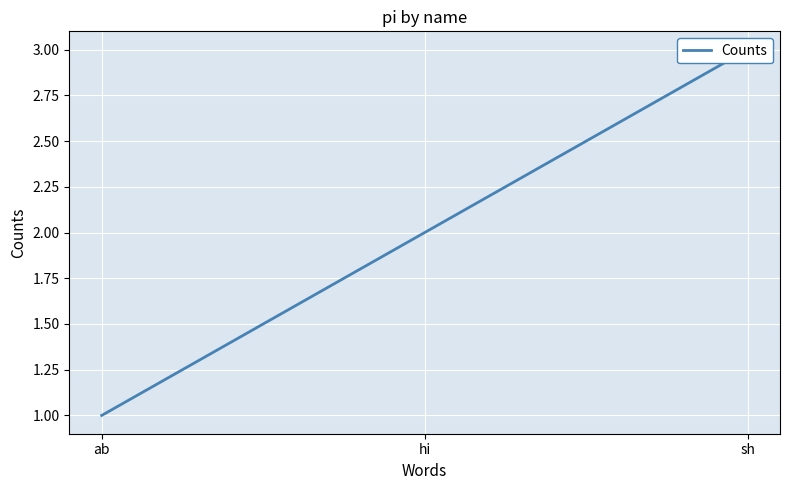

Approximately how many times larger is the value at sh compared to hi?

1.5